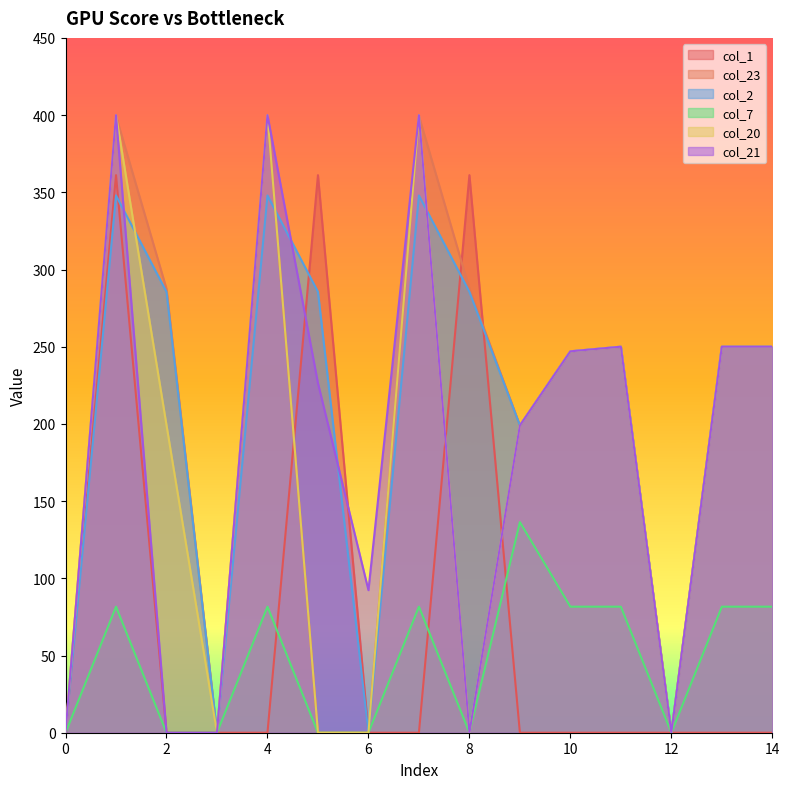

Reading left to right, what are all the values shown in this chart?

col_1: 0.0	361.1	0.0	0.0	0.0	361.1	0.0	0.0	361.1	0.0	0.0	0.0	0.0	0.0	0.0
col_23: 0.0	399.4	287.5	0.0	399.4	0.0	0.0	399.4	287.5	199.0	247.0	250.0	0.0	250.0	250.0
col_2: 0.0	347.9	285.5	0.0	347.9	285.5	0.0	347.9	285.5	199.0	247.0	250.0	0.0	250.0	250.0
col_7: 0.0	81.6	0.0	0.0	81.6	0.0	0.0	81.6	0.0	136.4	81.6	81.6	0.0	81.6	81.6
col_20: 0.0	400.0	199.2	0.0	400.0	0.0	0.0	400.0	0.0	199.0	247.0	250.0	0.0	250.0	250.0
col_21: 0.0	400.0	0.0	0.0	400.0	226.4	92.3	400.0	0.0	199.0	247.0	250.0	0.0	250.0	250.0